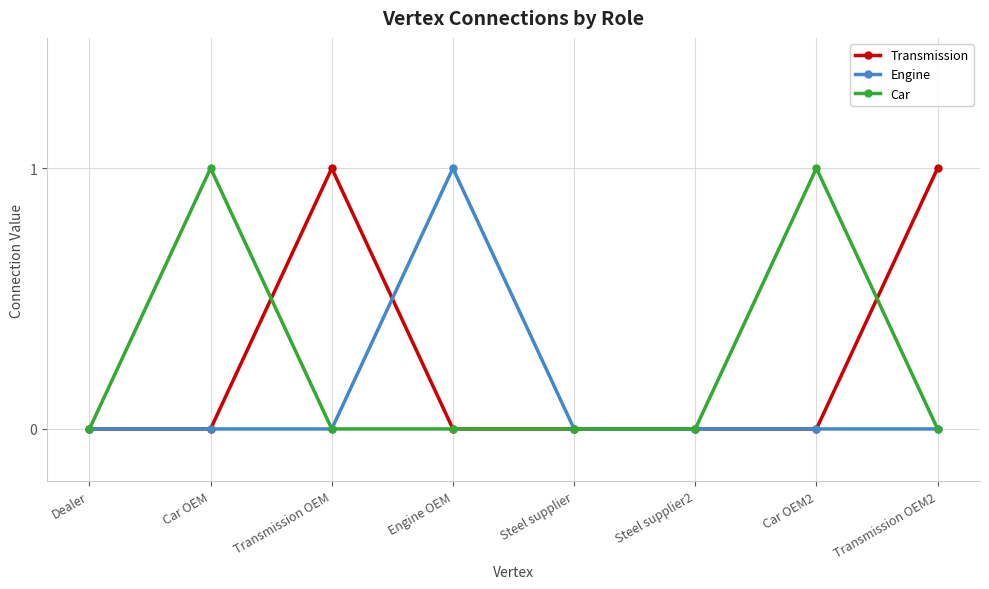

Which series changed the most between Steel supplier and Car OEM2?

Car